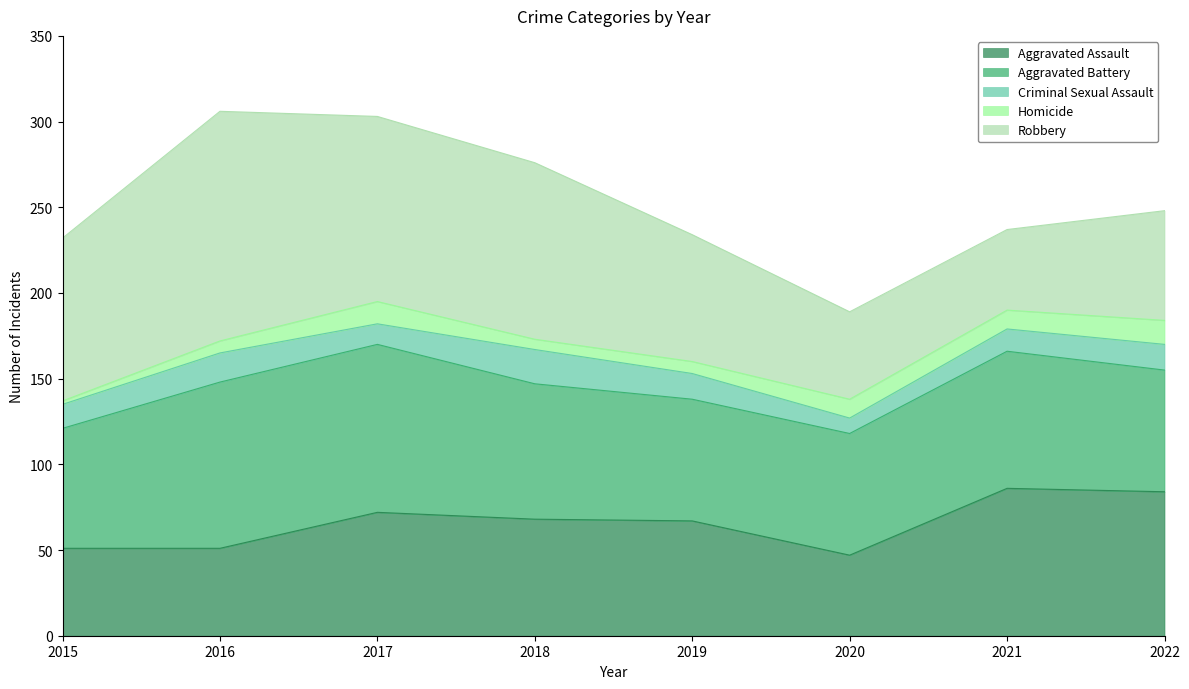

What is the sum of the Homicide values at 2017 and 2022?

27